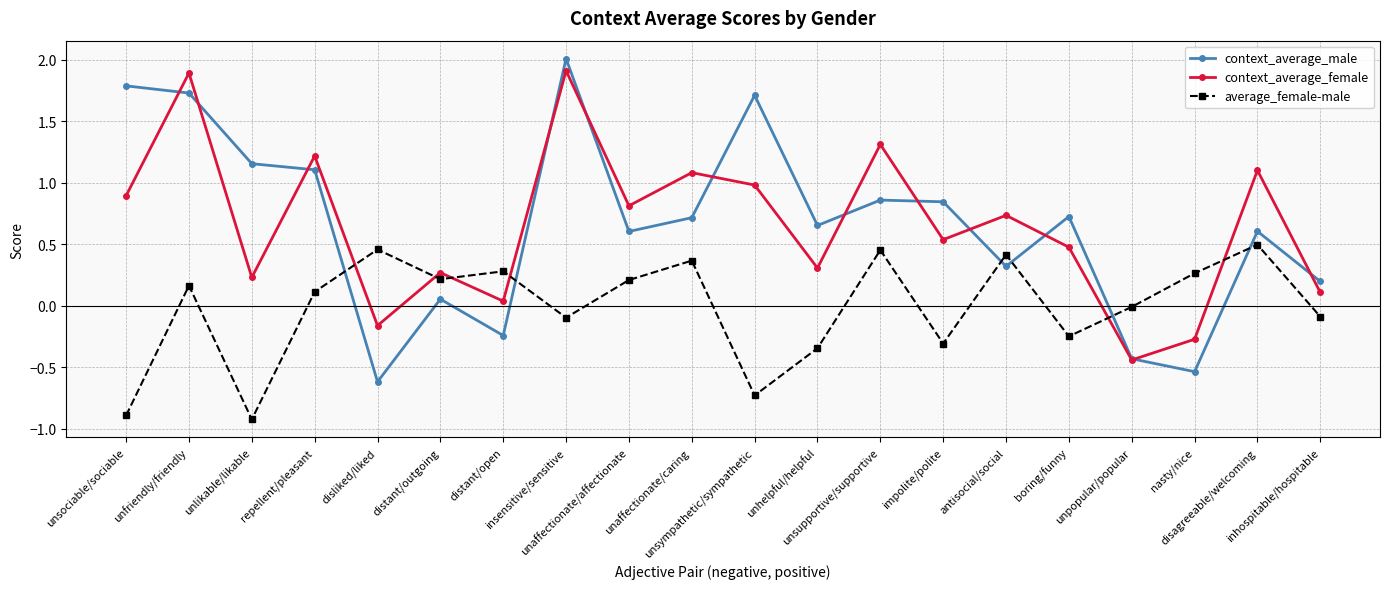

What is the value of the average_female-male point at the 8th from the left?

-0.1